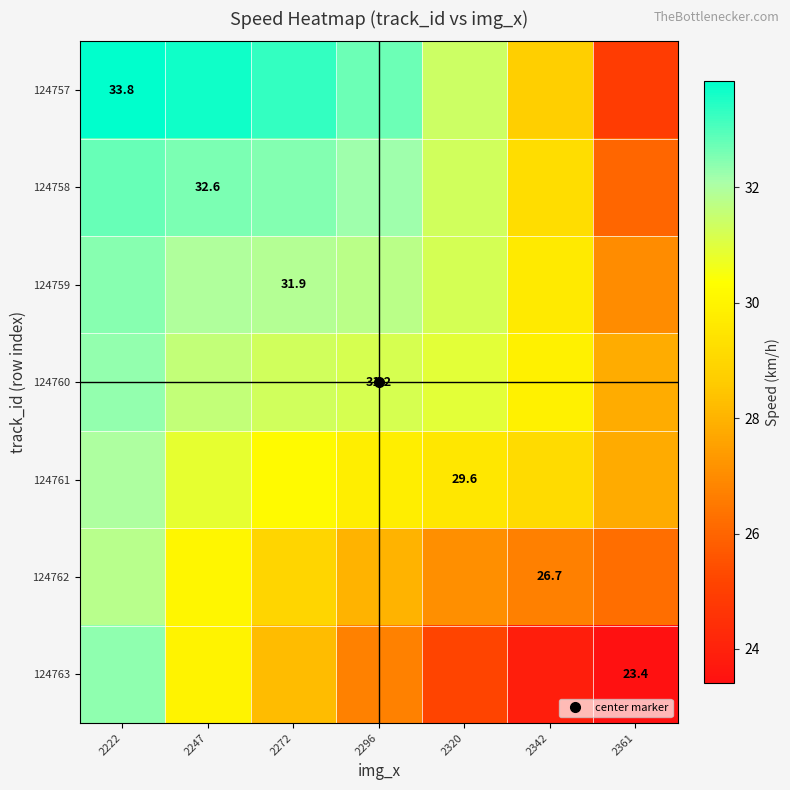

How many data points in 124761 are less than 29?

1